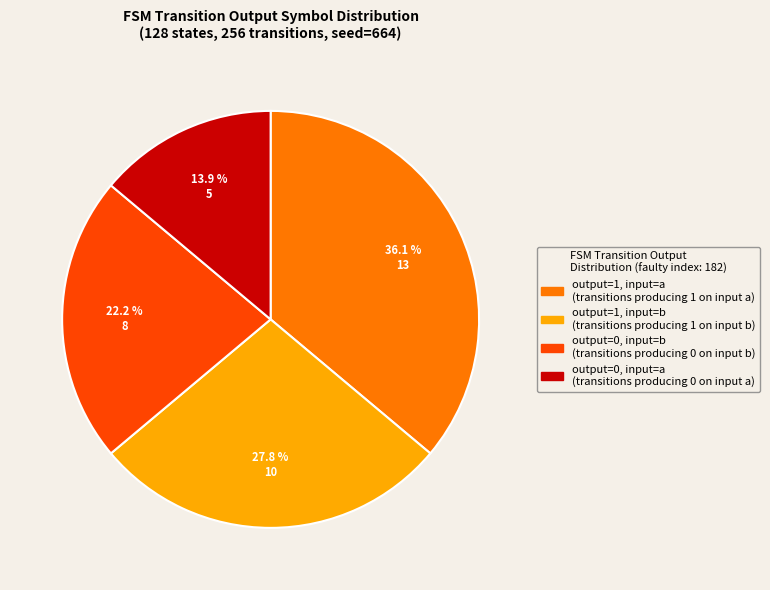

Is there any slice that represents more than half of the pie?

No